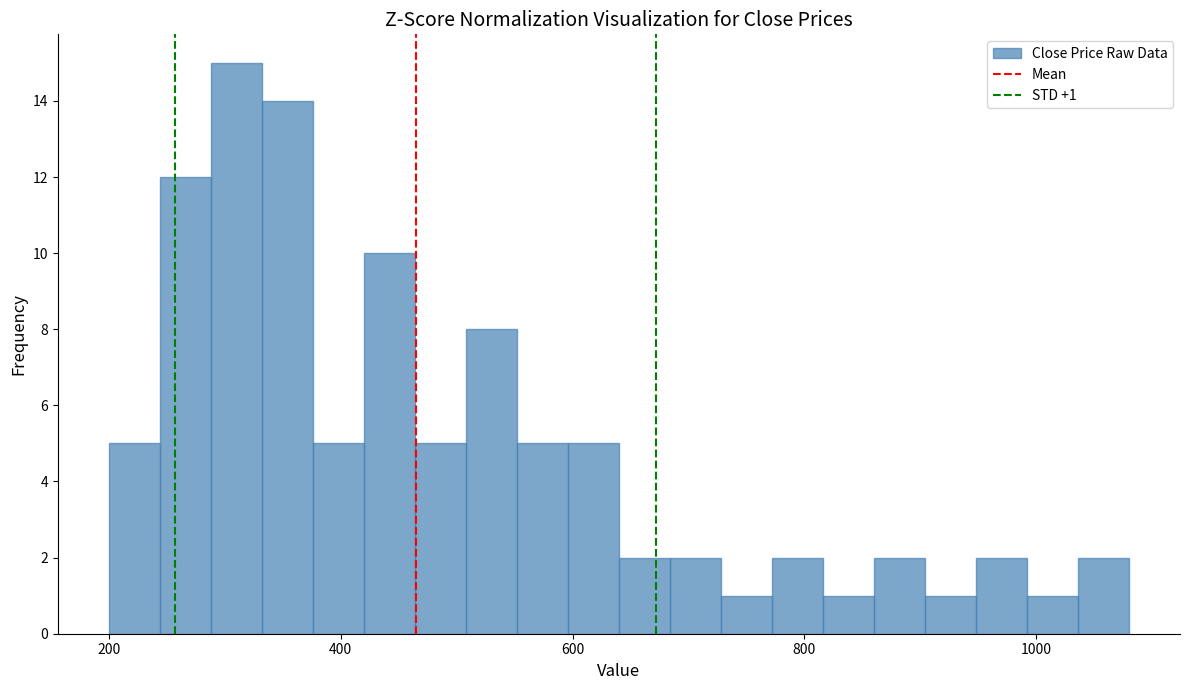

Around what value on the x-axis is the tallest bar? Give the approximate position of its centre, as read against the axis.

320